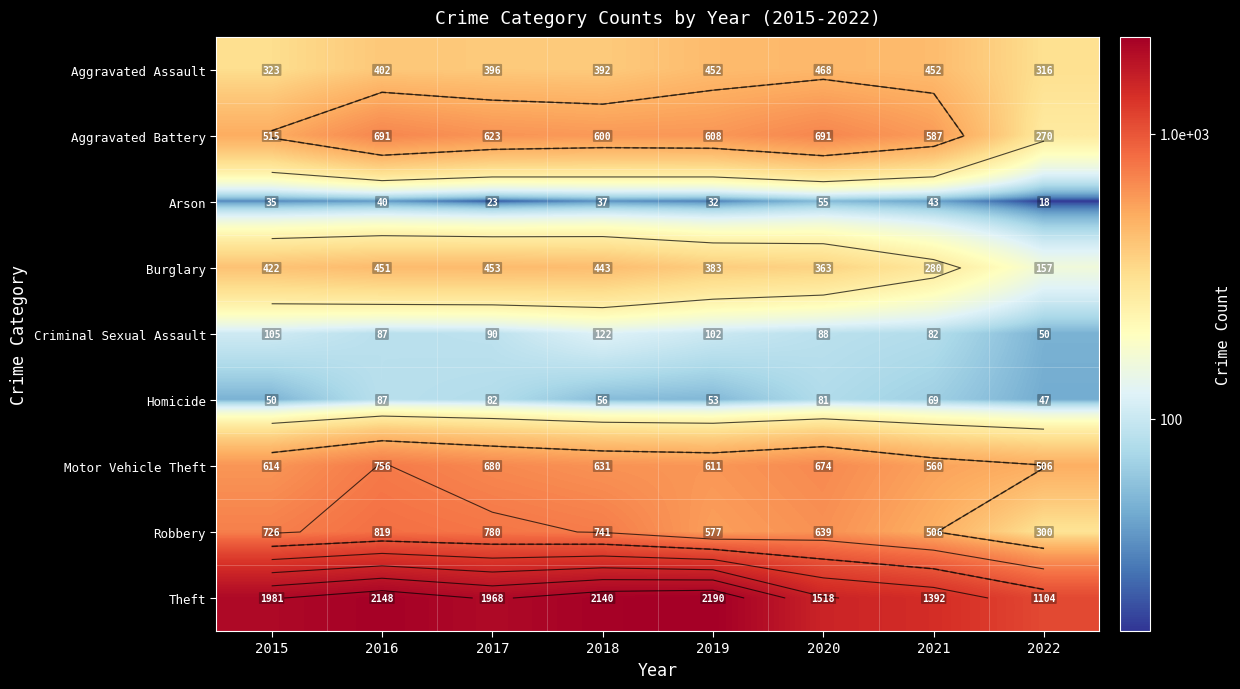

What is the minimum value shown in the chart?

18